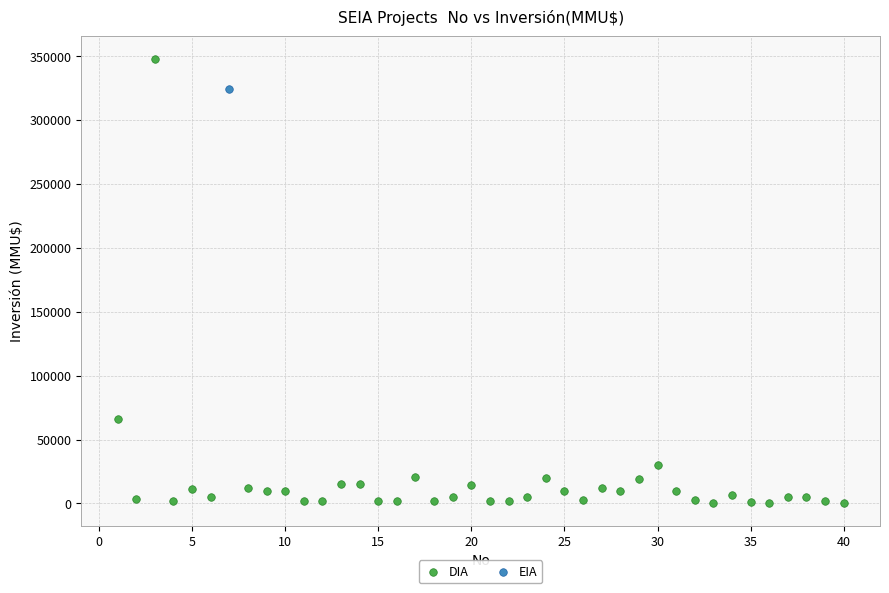

What are all the series names shown in the legend?

DIA, EIA